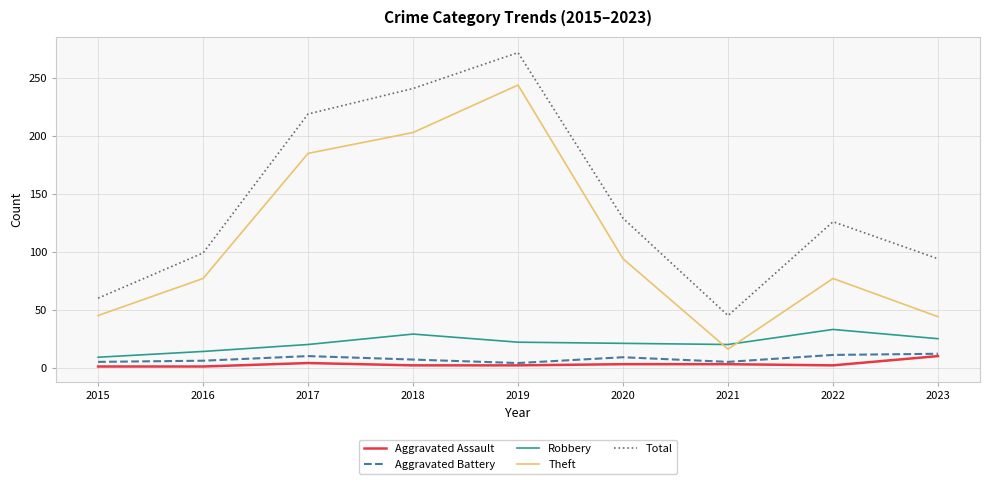

What is the difference between the Theft values at 2022 and 2019?

167